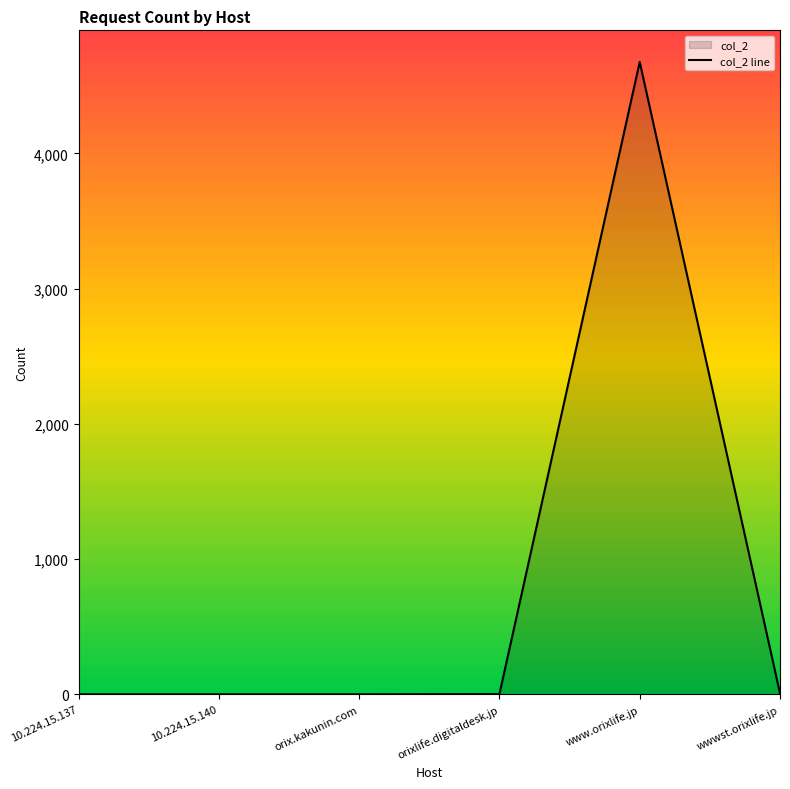

The chart shows a value of 8380 at www.orixlife.jp. True or false?

False